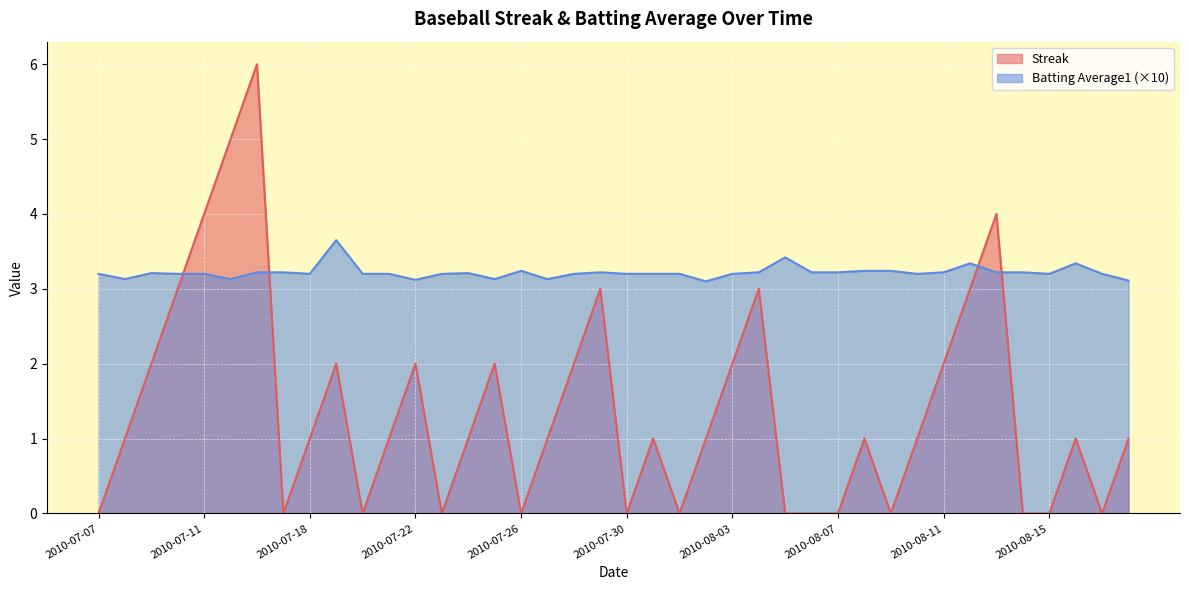

What is the label of the 11th point from the left?

2010-07-20